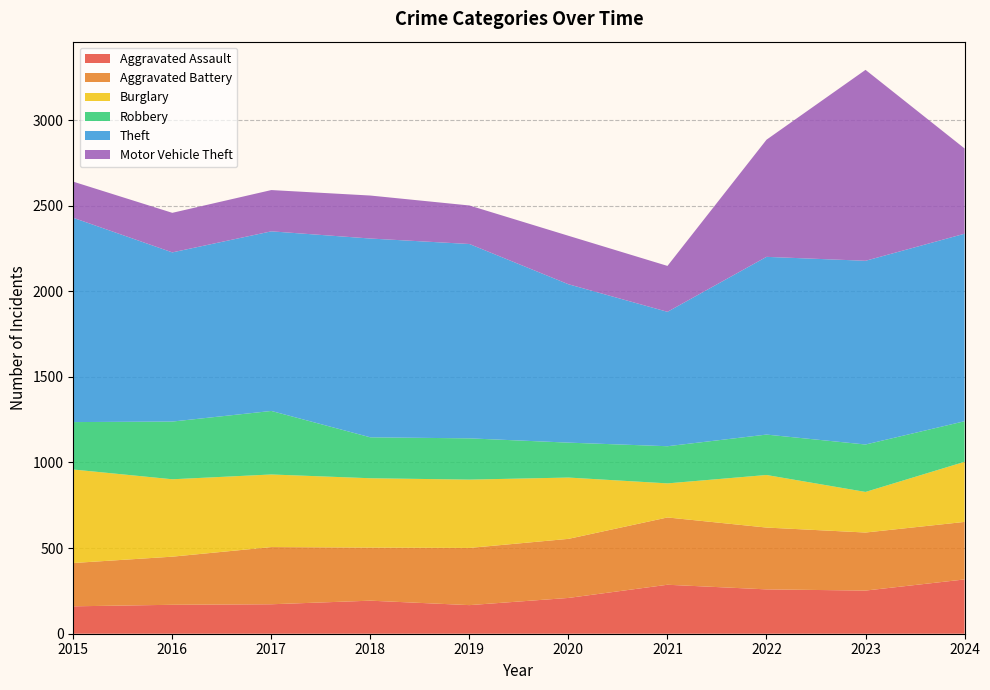

Reading left to right, extract all data points from this chart.

Aggravated Assault: 160	169	172	193	167	209	286	259	252	317
Aggravated Battery: 253	281	334	310	334	345	393	361	339	336
Burglary: 546	452	424	405	399	358	199	307	237	351
Robbery: 277	337	371	239	241	204	217	236	277	237
Theft: 1193	988	1049	1161	1135	925	785	1038	1073	1095
Motor Vehicle Theft: 211	231	241	251	225	283	268	684	1115	498